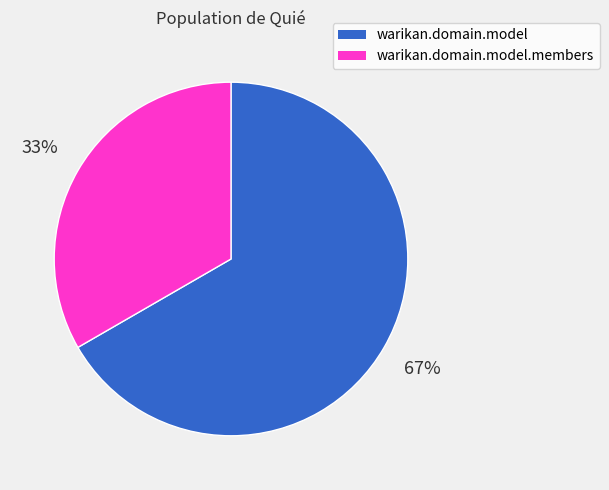

To the nearest percent, what is the combined percentage of warikan.domain.model.members and warikan.domain.model?

100%